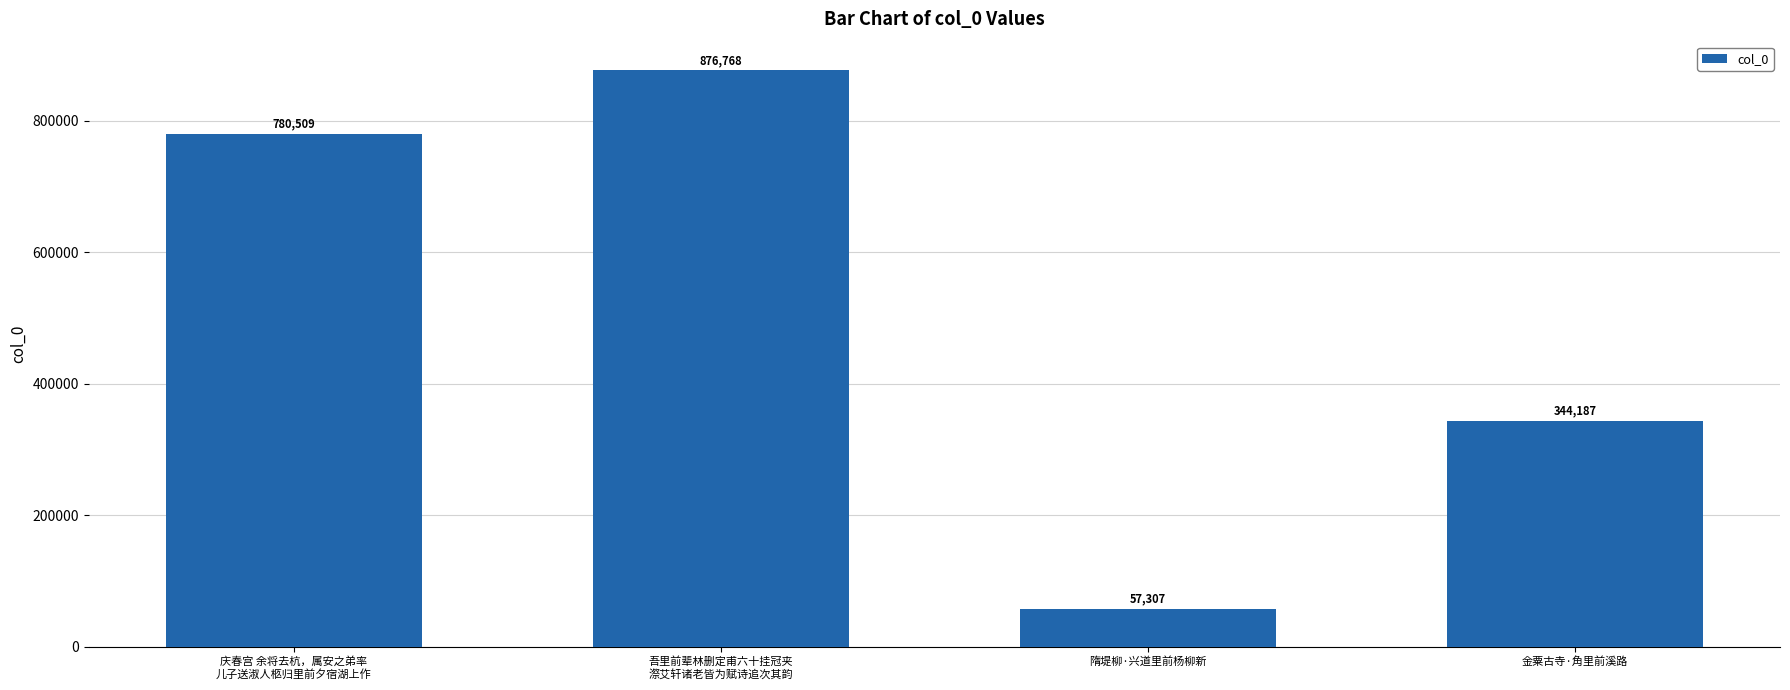

Where is the data nearest to the value 467037?

金粟古寺·角里前溪路